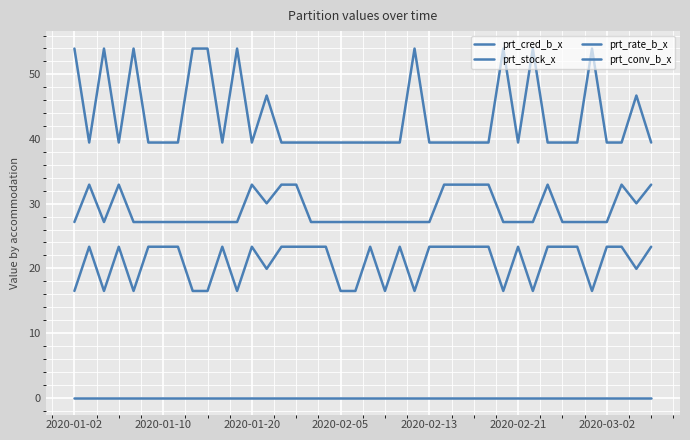

How many lines are shown in the chart?

4